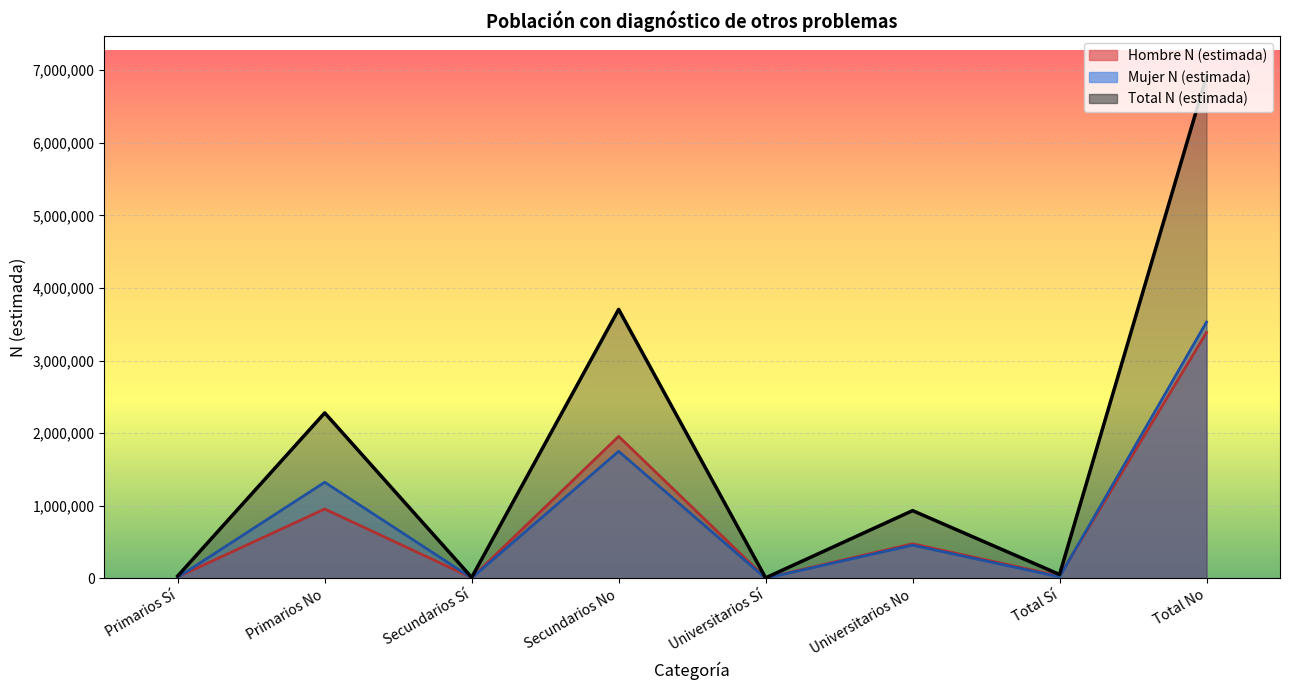

Reading left to right, what are all the values shown in this chart?

Hombre N (estimada): Primarios Sí=19467	Primarios No=955176	Secundarios Sí=8148	Secundarios No=1955809	Universitarios Sí=5175	Universitarios No=476006	Total Sí=32790	Total No=3386992
Mujer N (estimada): Primarios Sí=13783	Primarios No=1324013	Secundarios Sí=4835	Secundarios No=1749757	Universitarios Sí=1780	Universitarios No=456851	Total Sí=20398	Total No=3530622
Total N (estimada): Primarios Sí=33250	Primarios No=2279190	Secundarios Sí=12983	Secundarios No=3705567	Universitarios Sí=6955	Universitarios No=932857	Total Sí=53188	Total No=6917613